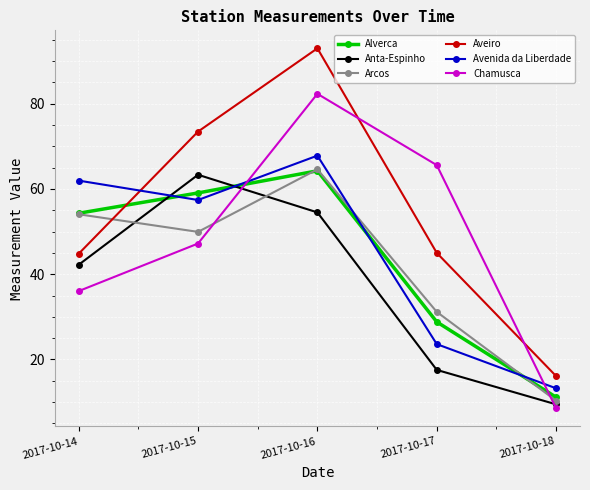

What is the value of the Alverca point at the 1st from the left?

54.3